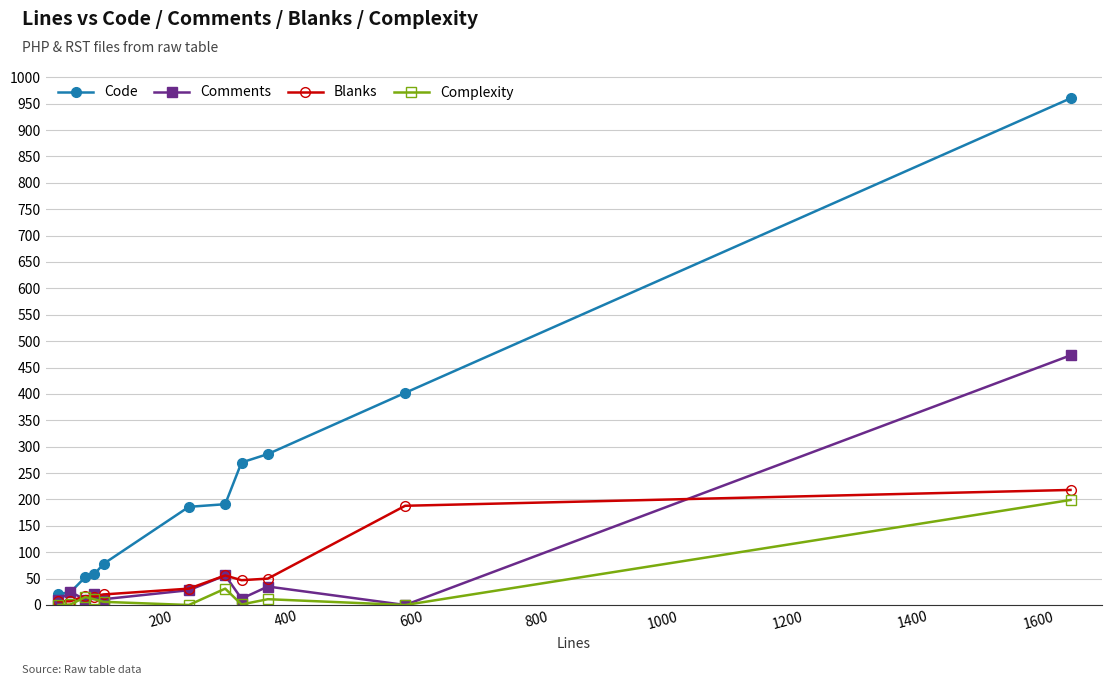

Which series has the largest total across all categories?

Code